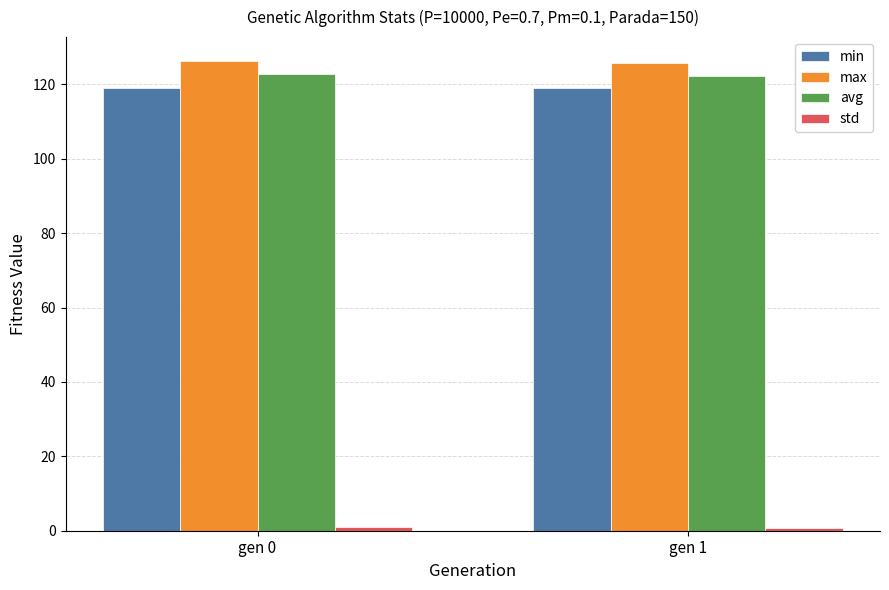

What is the sum of all avg values?

245.1